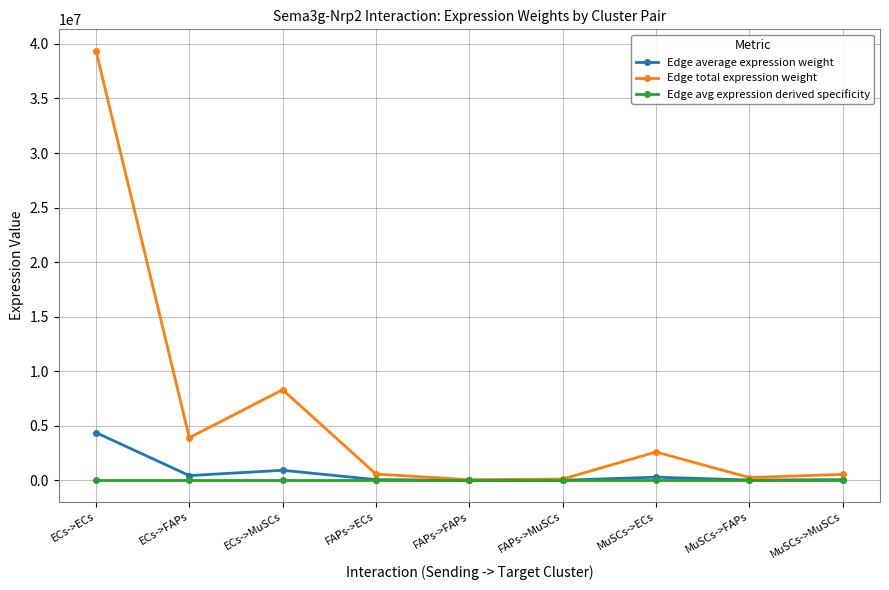

At how many categories does at least one series exceed 38330071?

1